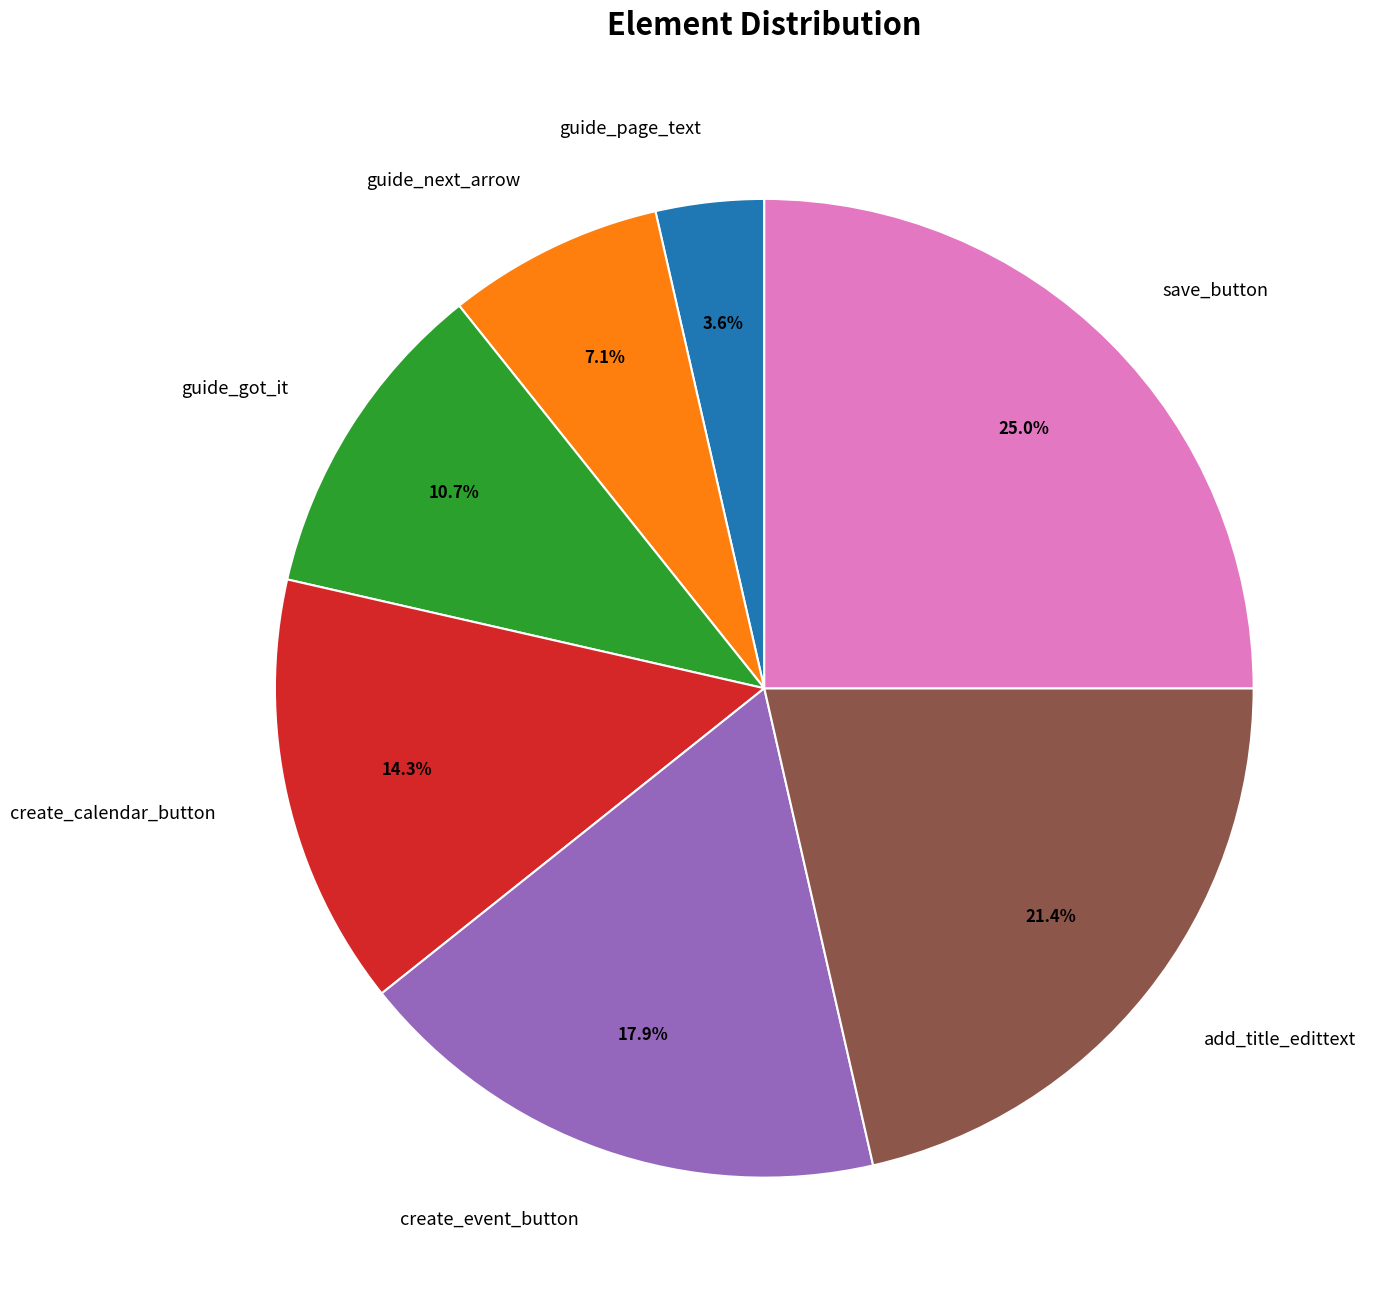

To the nearest percent, what percentage of the pie is create_event_button?

18%